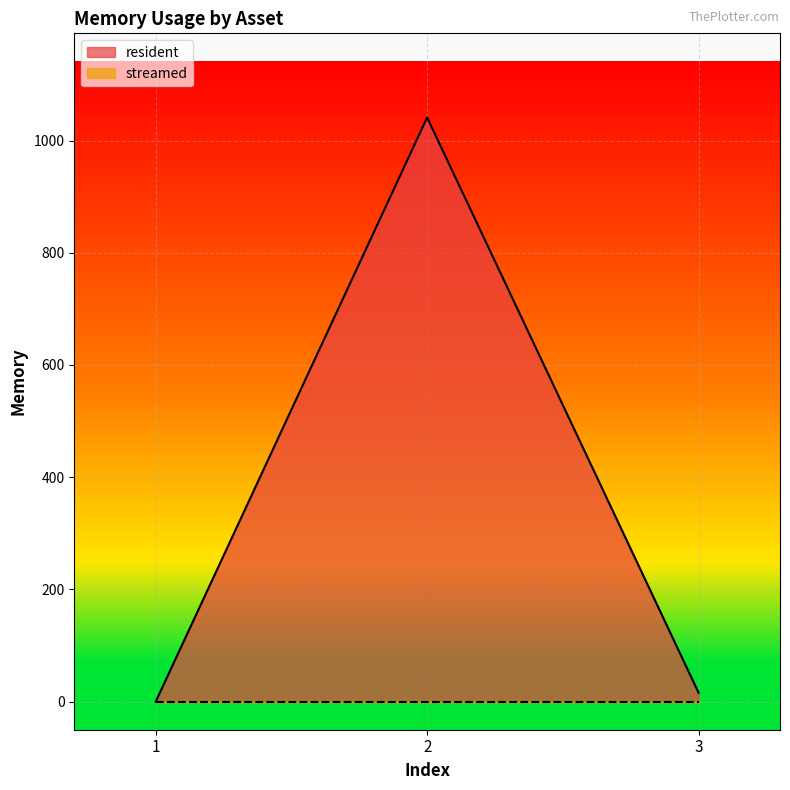

Is it true that the value at 2 is 1041?

True